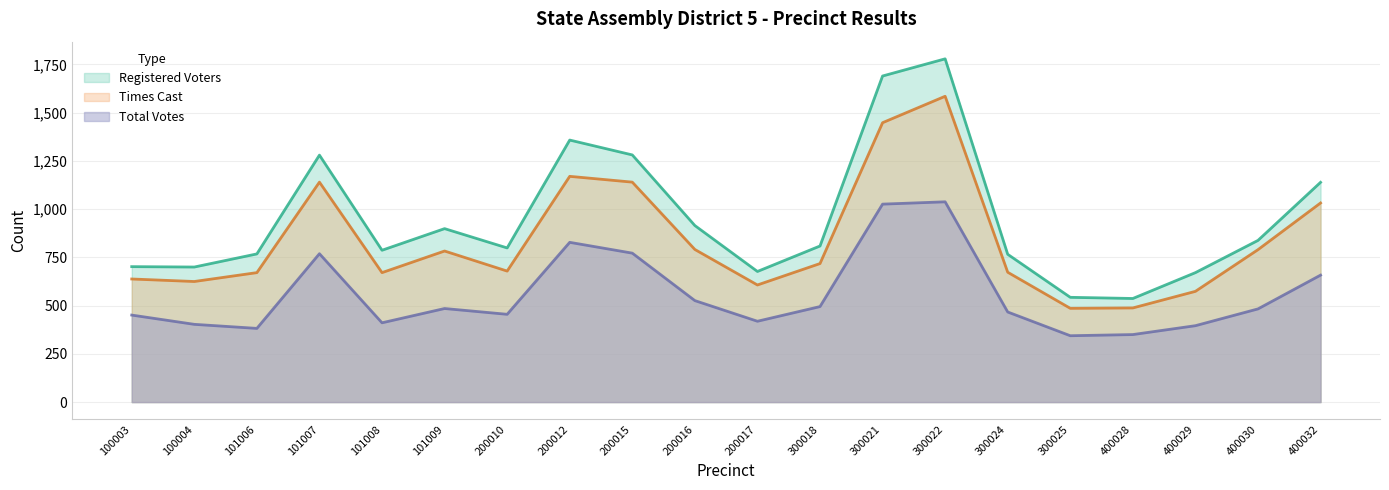

At which label is Times Cast closest to 1035?

400032